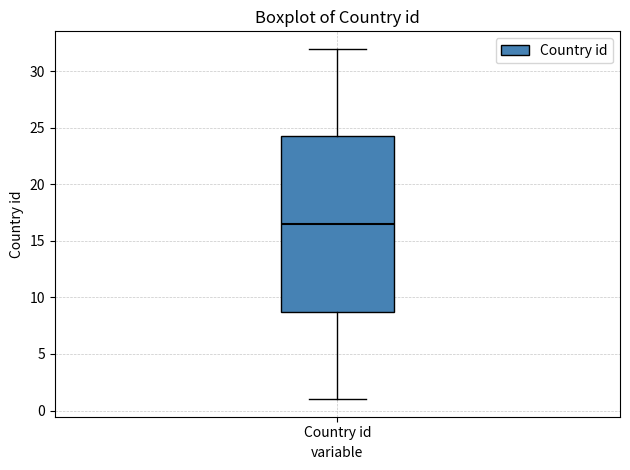

Where is the upper edge of the box for Country id on the y-axis? The values are not printed on the chart, so give them approximately, as read against the axis.

24.5